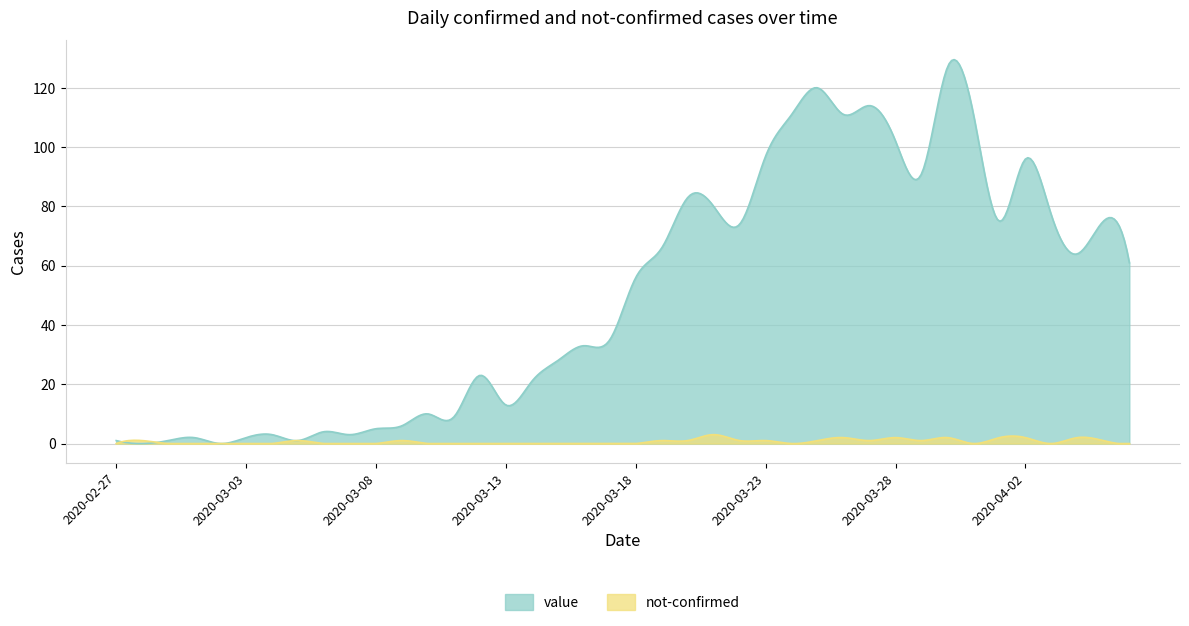

Rank the series by their average value, from lowest to highest.

not-confirmed, value